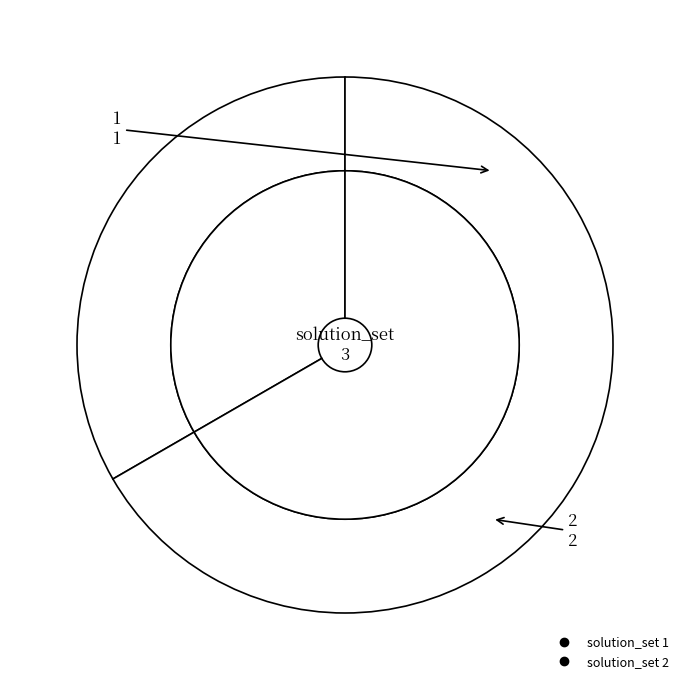

To the nearest percent, what portion does 1 represent?

33%